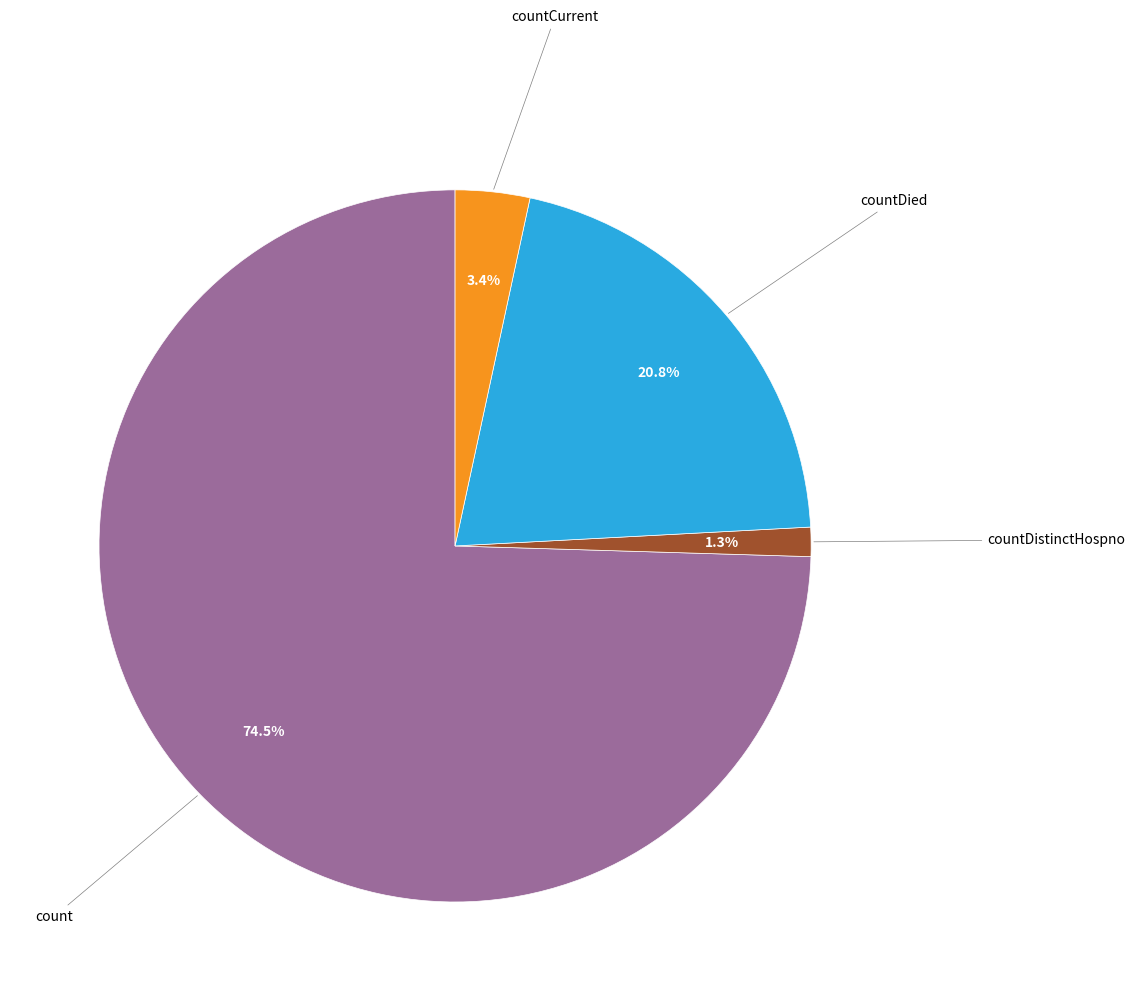

How many segments does this pie chart have?

4